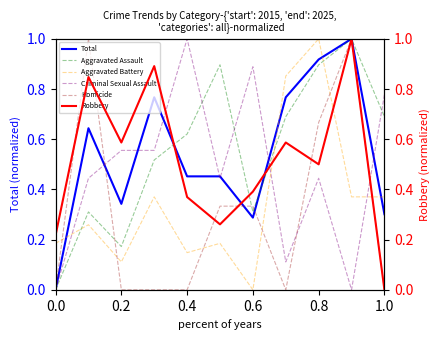

True or false: Criminal Sexual Assault has a value of 1.2 at 1.0.

False